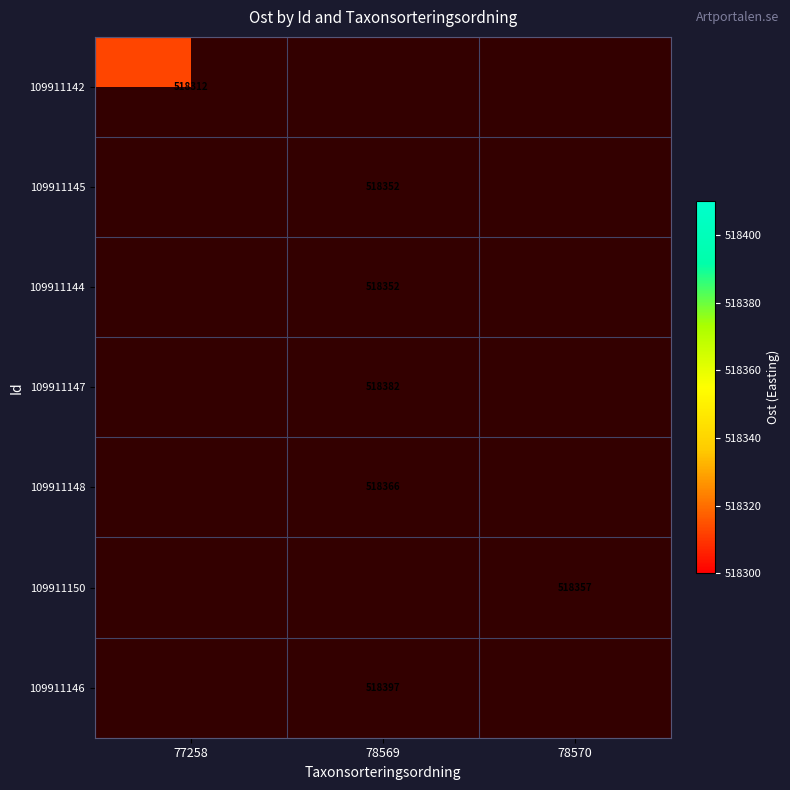

How many positive values does the 109911144 series have?

1